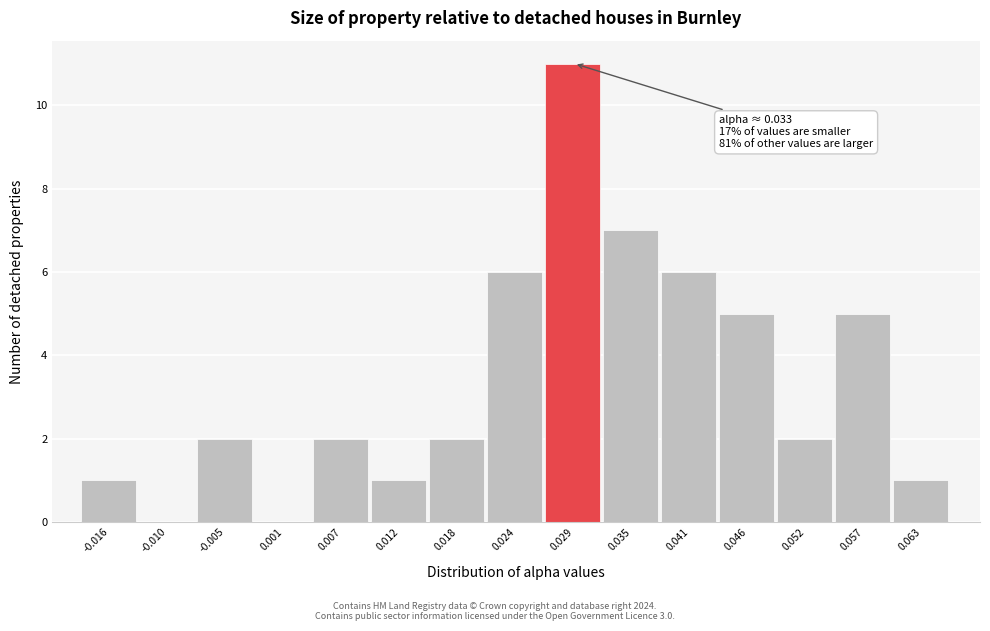

Reading left to right, transcribe all the data shown in this chart.

-0.016=1	-0.010=0	-0.005=2	0.001=0	0.007=2	0.012=1	0.018=2	0.024=6	0.029=11	0.035=7	0.041=6	0.046=5	0.052=2	0.057=5	0.063=1